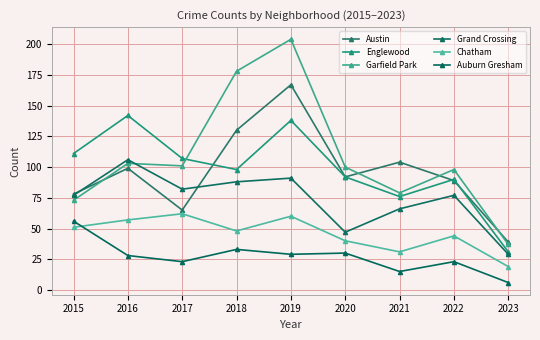

What is the difference between the Chatham values at 2017 and 2022?

18